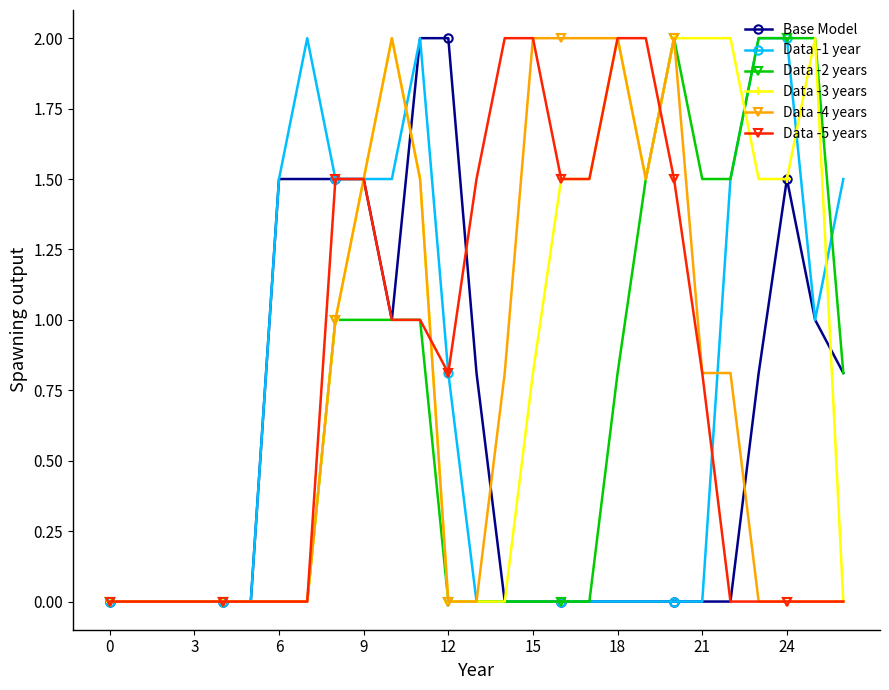

True or false: Data -4 years has more than 1 points higher than both neighbors.

True